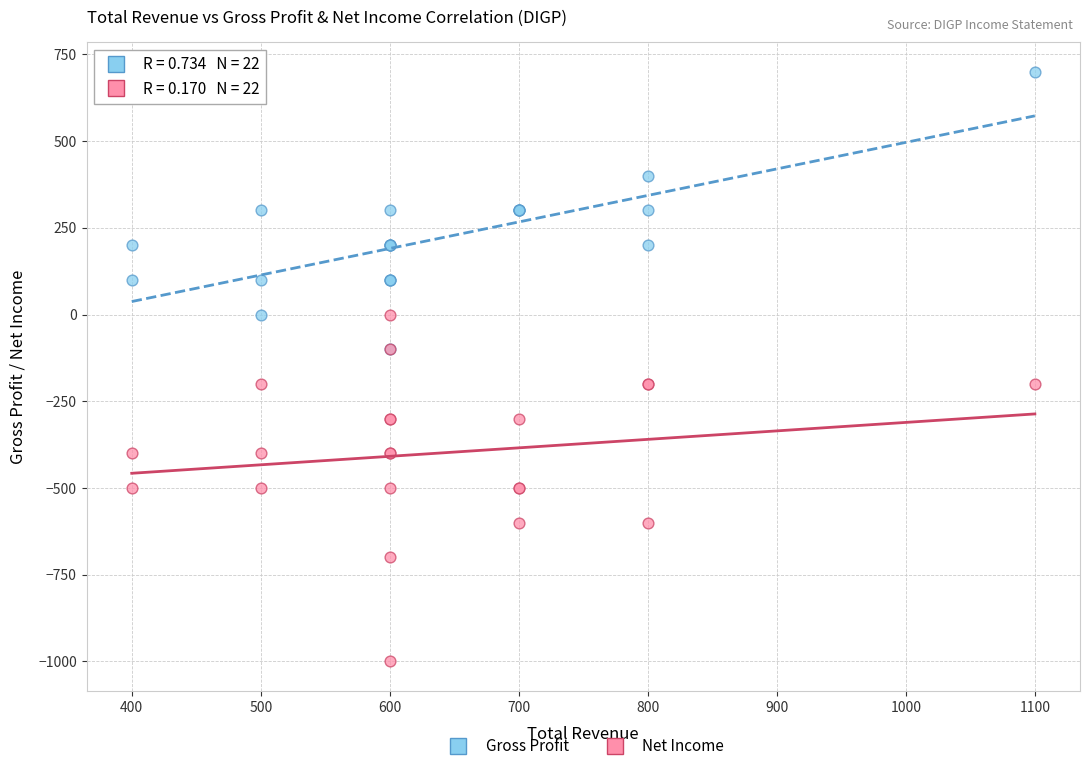

Which series contains the lowest Y value?

Net Income